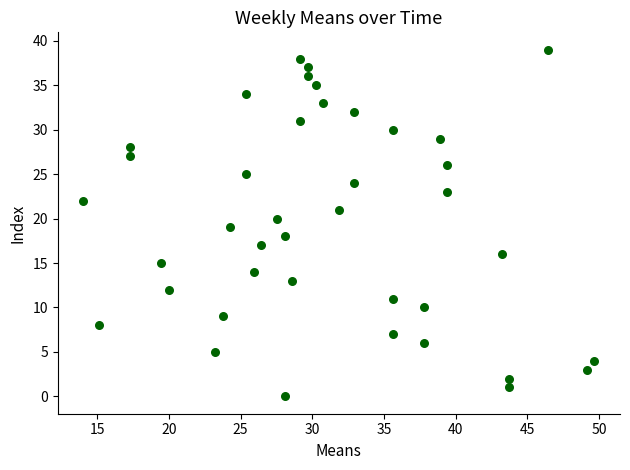

What is the range of Y values (max minus min)?

39